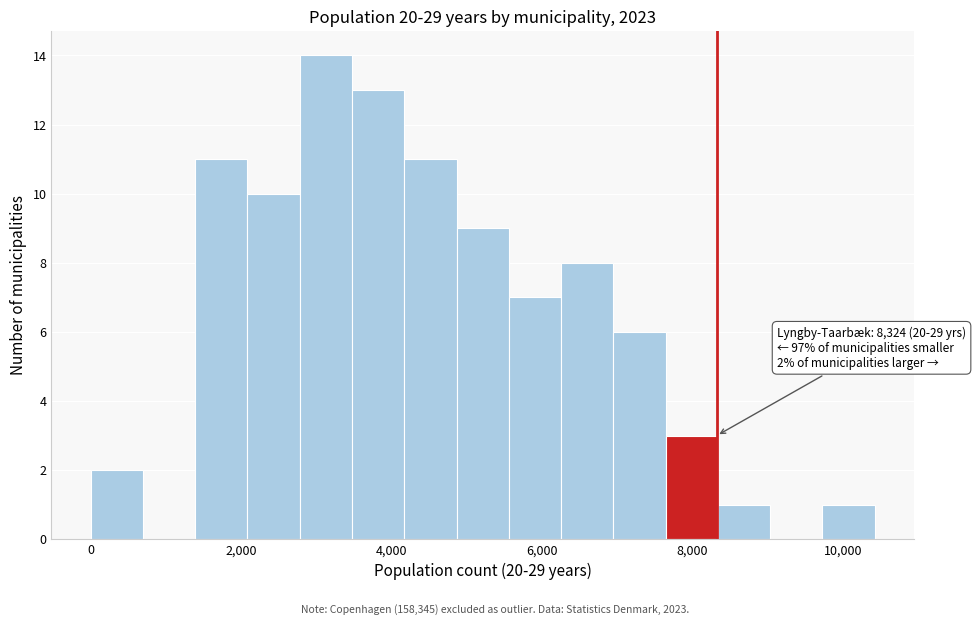

Around what value on the x-axis is the tallest bar? Give the approximate position of its centre, as read against the axis.

3200